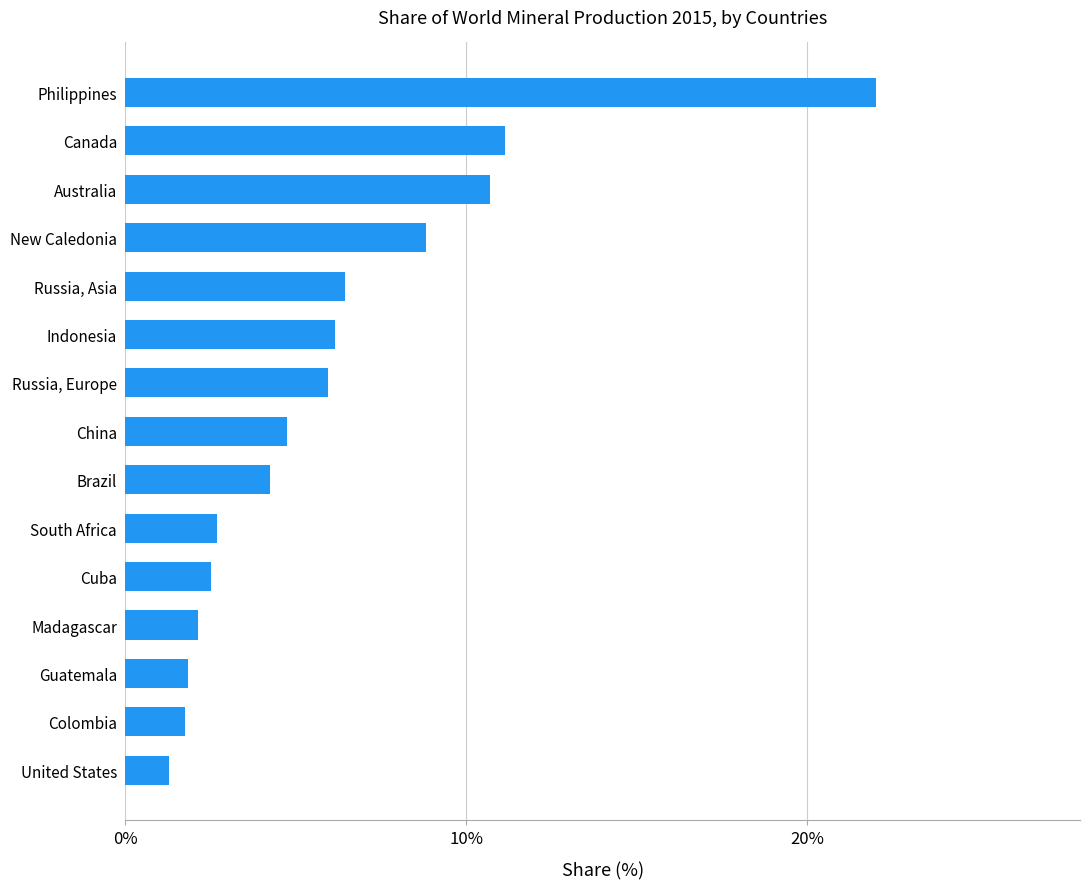

Are the bars horizontal?

Yes